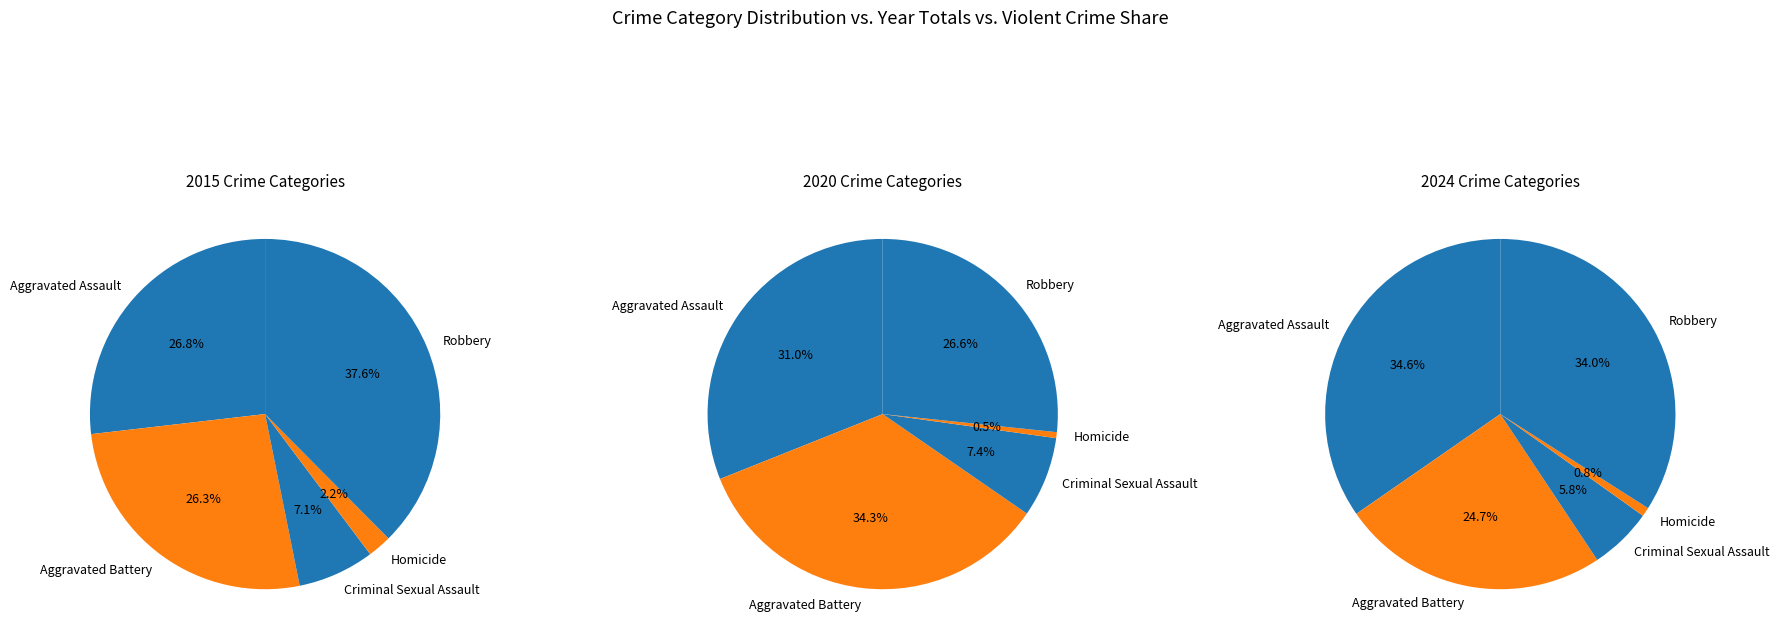

How many slices are in this pie chart?

5